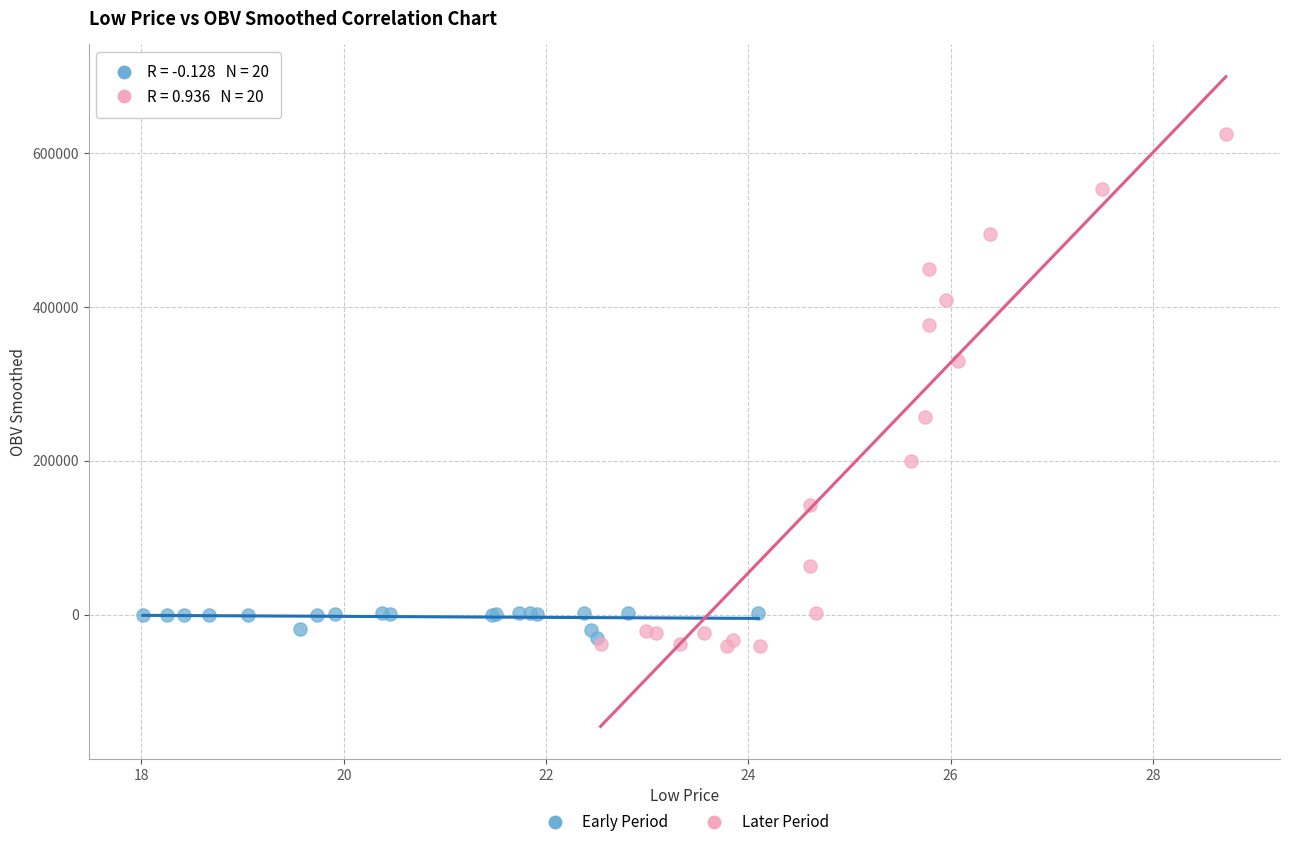

Which series has the widest spread of Y values?

Later Period